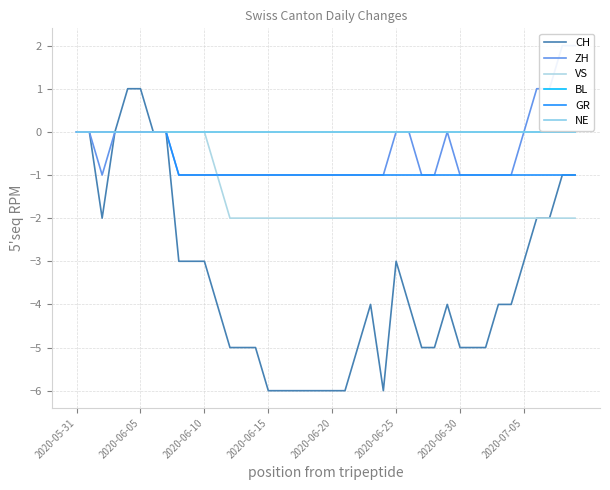

True or false: VS has a value of -1 at 27.

False